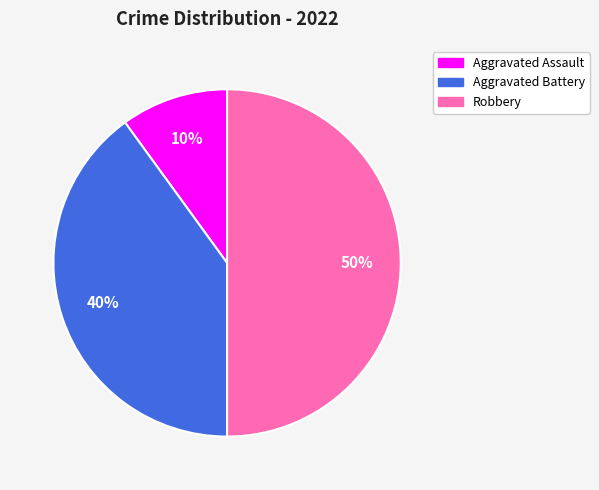

Which category has the biggest portion of the pie?

Robbery